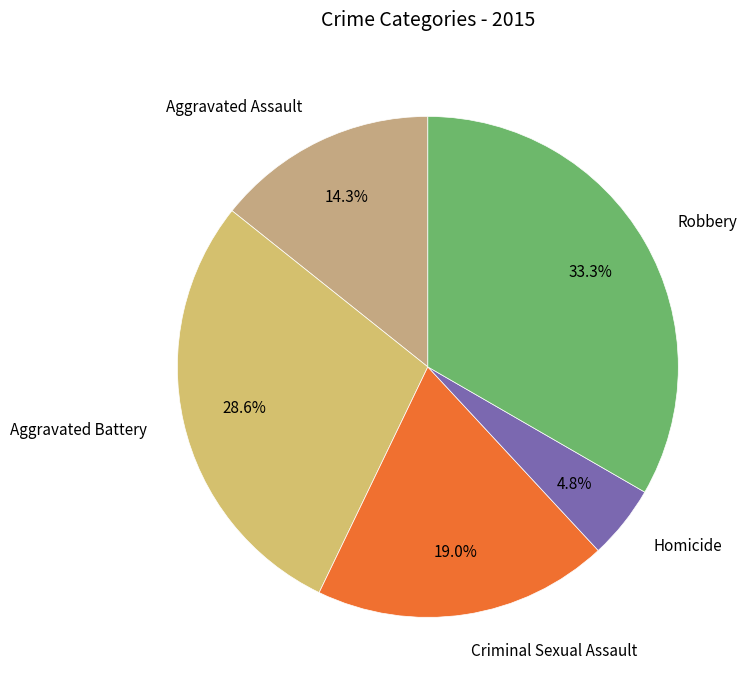

The Robbery slice represents 33% of the pie. True or false?

True